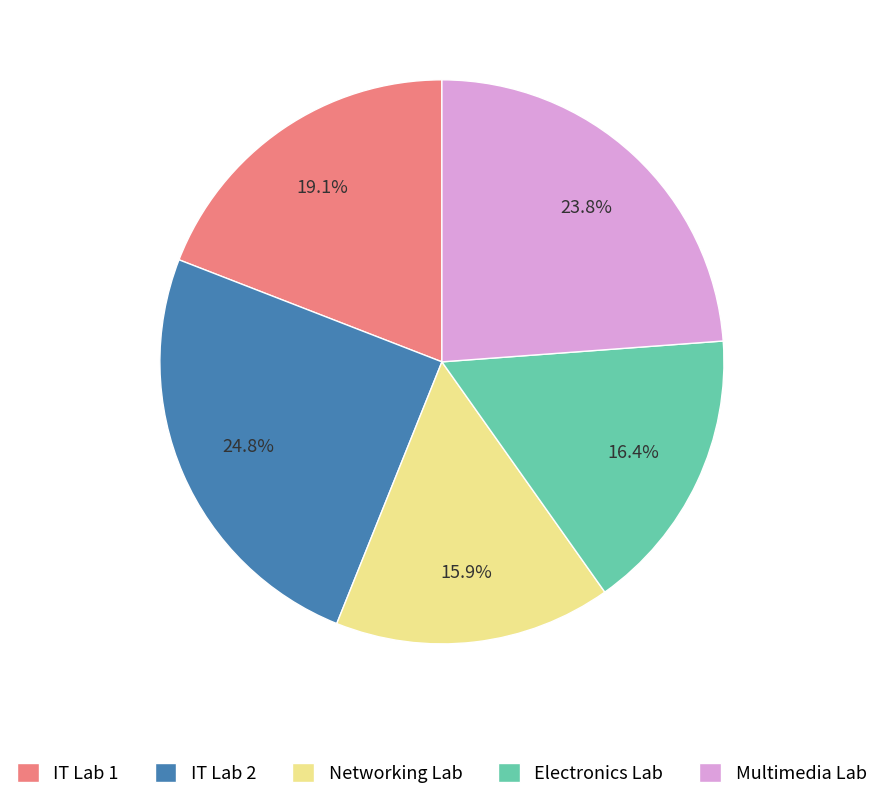

Is Networking Lab the majority of the pie?

No